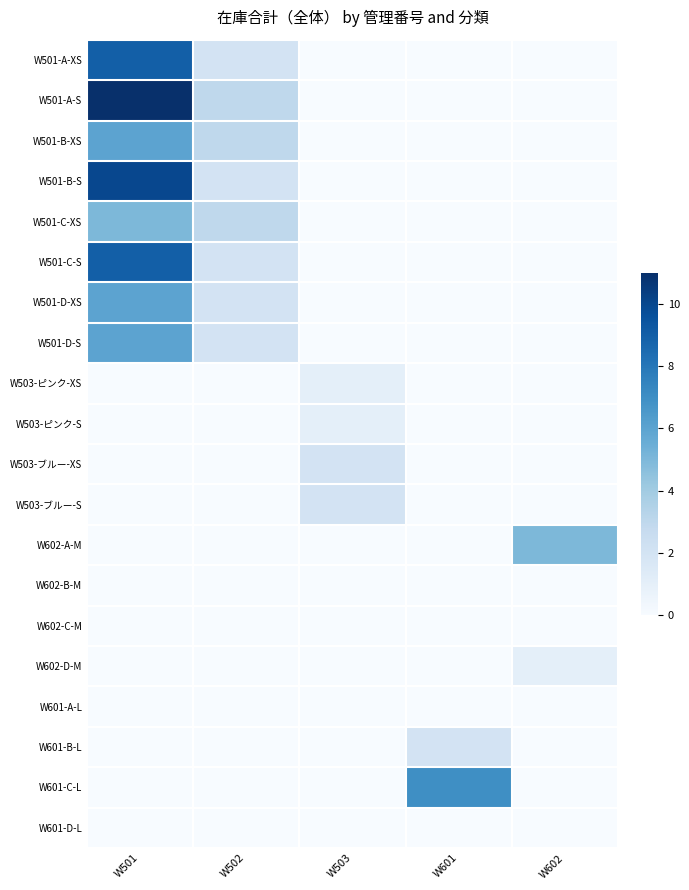

Reading left to right, extract all data points from this chart.

W501-A-XS: W501=9	W502=2	W503=0	W601=0	W602=0
W501-A-S: W501=11	W502=3	W503=0	W601=0	W602=0
W501-B-XS: W501=6	W502=3	W503=0	W601=0	W602=0
W501-B-S: W501=10	W502=2	W503=0	W601=0	W602=0
W501-C-XS: W501=5	W502=3	W503=0	W601=0	W602=0
W501-C-S: W501=9	W502=2	W503=0	W601=0	W602=0
W501-D-XS: W501=6	W502=2	W503=0	W601=0	W602=0
W501-D-S: W501=6	W502=2	W503=0	W601=0	W602=0
W503-ピンク-XS: W501=0	W502=0	W503=1	W601=0	W602=0
W503-ピンク-S: W501=0	W502=0	W503=1	W601=0	W602=0
W503-ブルー-XS: W501=0	W502=0	W503=2	W601=0	W602=0
W503-ブルー-S: W501=0	W502=0	W503=2	W601=0	W602=0
W602-A-M: W501=0	W502=0	W503=0	W601=0	W602=5
W602-B-M: W501=0	W502=0	W503=0	W601=0	W602=0
W602-C-M: W501=0	W502=0	W503=0	W601=0	W602=0
W602-D-M: W501=0	W502=0	W503=0	W601=0	W602=1
W601-A-L: W501=0	W502=0	W503=0	W601=0	W602=0
W601-B-L: W501=0	W502=0	W503=0	W601=2	W602=0
W601-C-L: W501=0	W502=0	W503=0	W601=7	W602=0
W601-D-L: W501=0	W502=0	W503=0	W601=0	W602=0